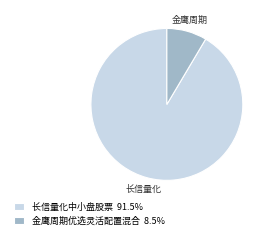

Combined, do 长信量化中小盘股票 91.5% and 金鹰周期优选灵活配置混合 8.5% account for over 50%?

Yes